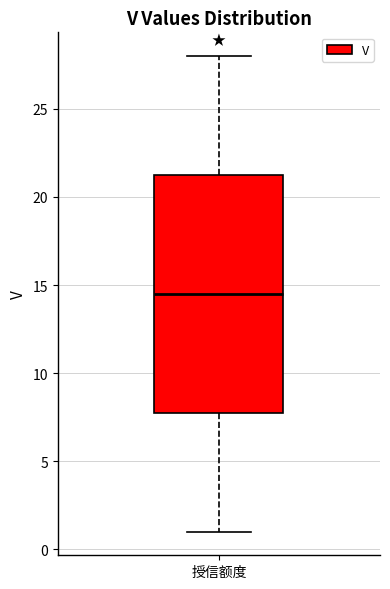

Transcribe this box plot: give where the median line is, the range the box spans, and where the two whiskers end, as read against the y-axis. The values are not printed on the chart, so give them approximately, as read against the axis.

median 14.5, box 8.0 to 21.5, whiskers 1.0 to 28.0